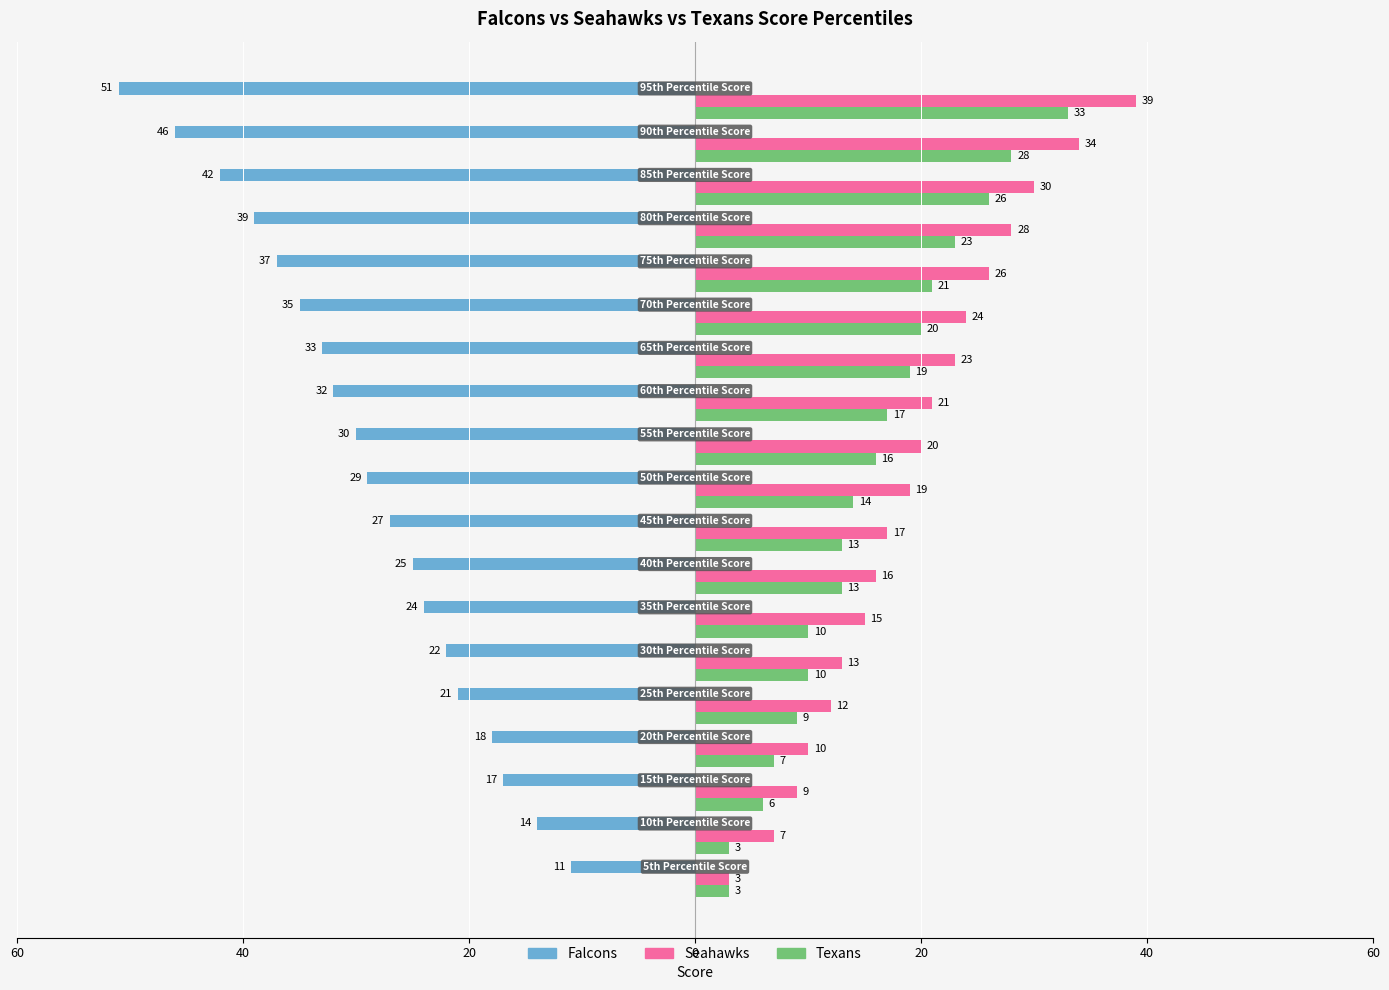

What is the difference between the second highest and second lowest values in the Falcons series?

32